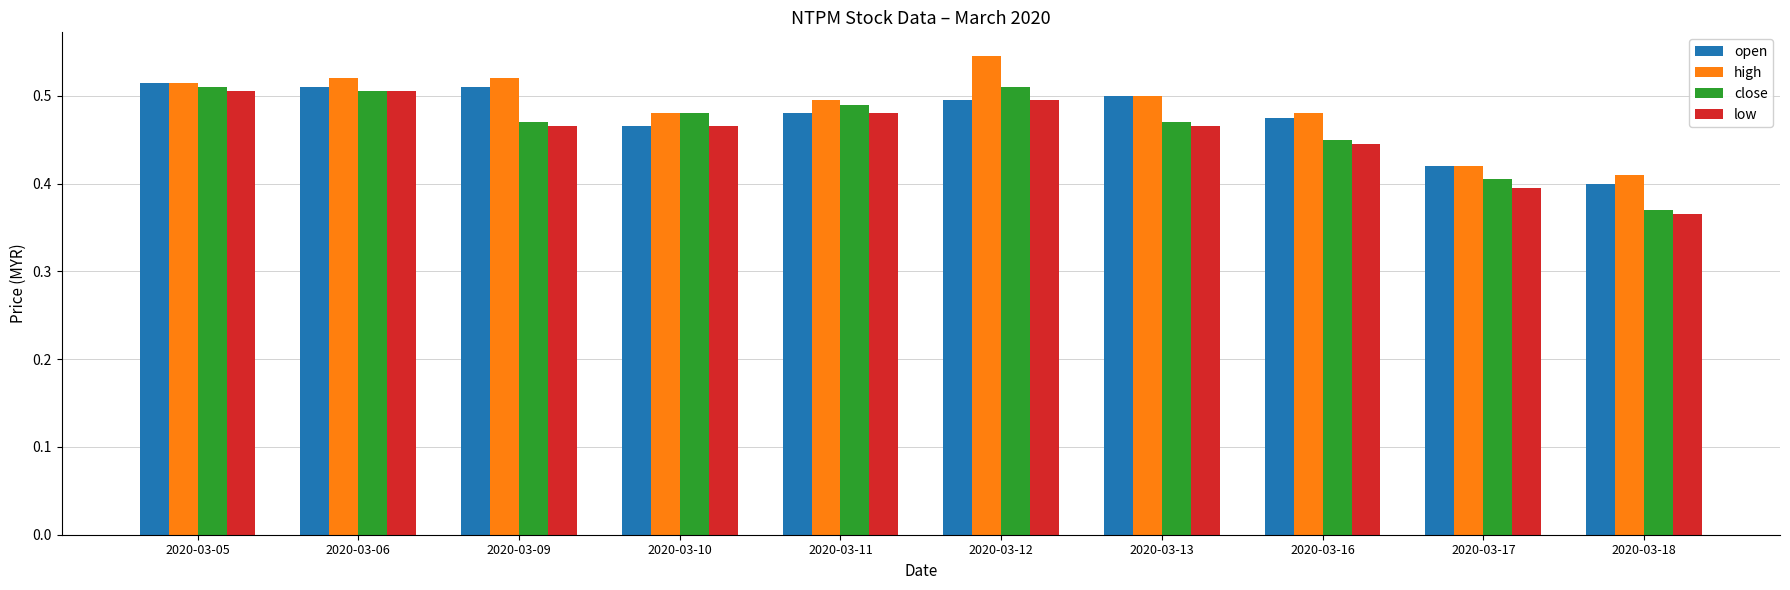

How many open values are between 0 and 1?

10